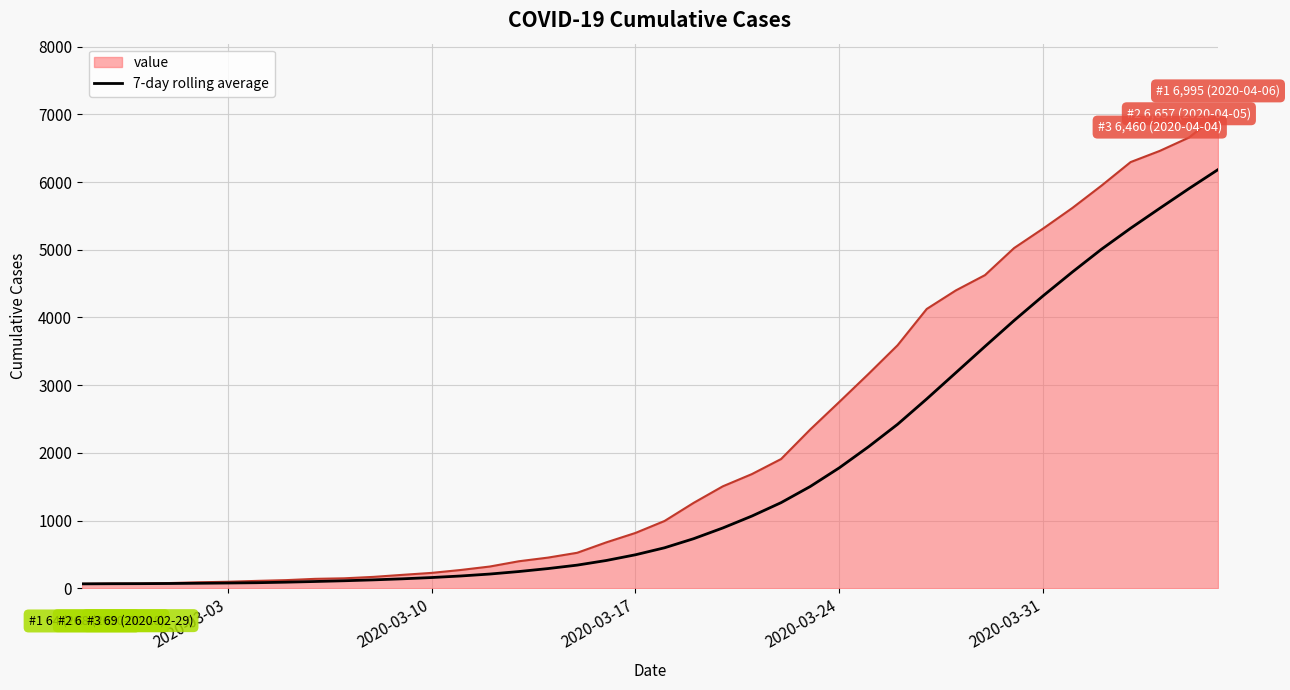

Which series has the largest range (max minus min)?

value